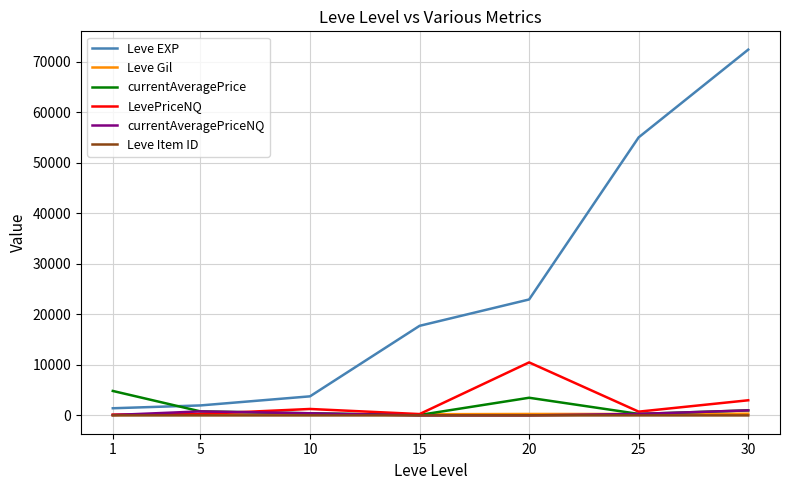

True or false: Leve Item ID and Leve EXP cross at least once.

False